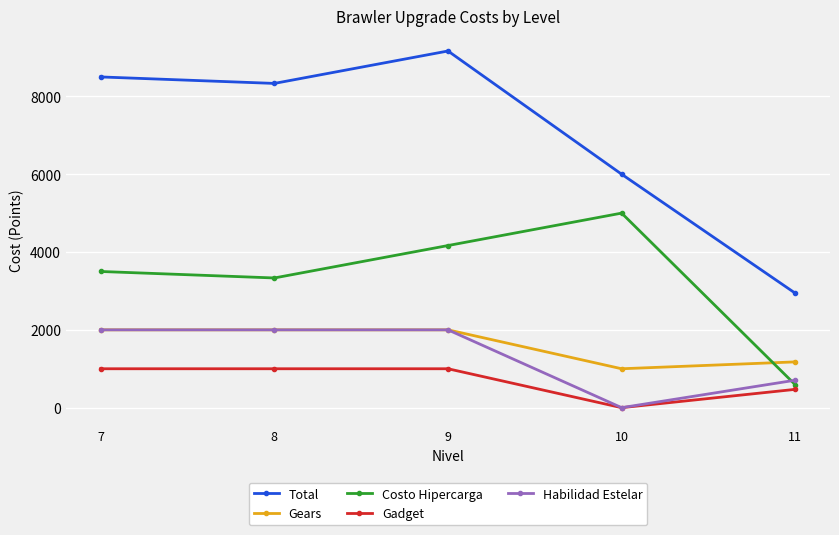

True or false: Total has more than 1 interior local peaks.

False